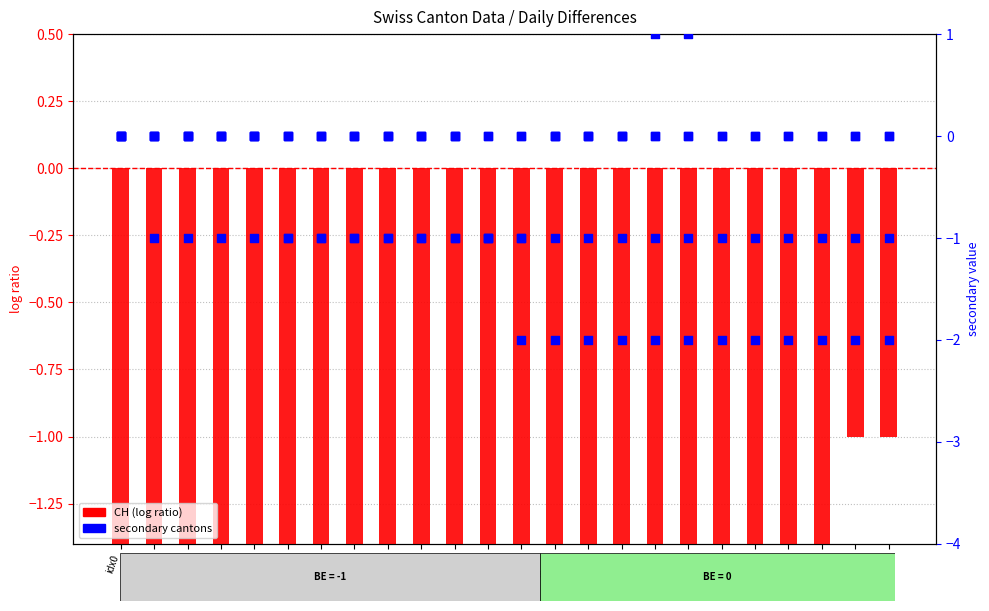

Is the value of BL at idx6 greater than the value of VS at idx21?

Yes